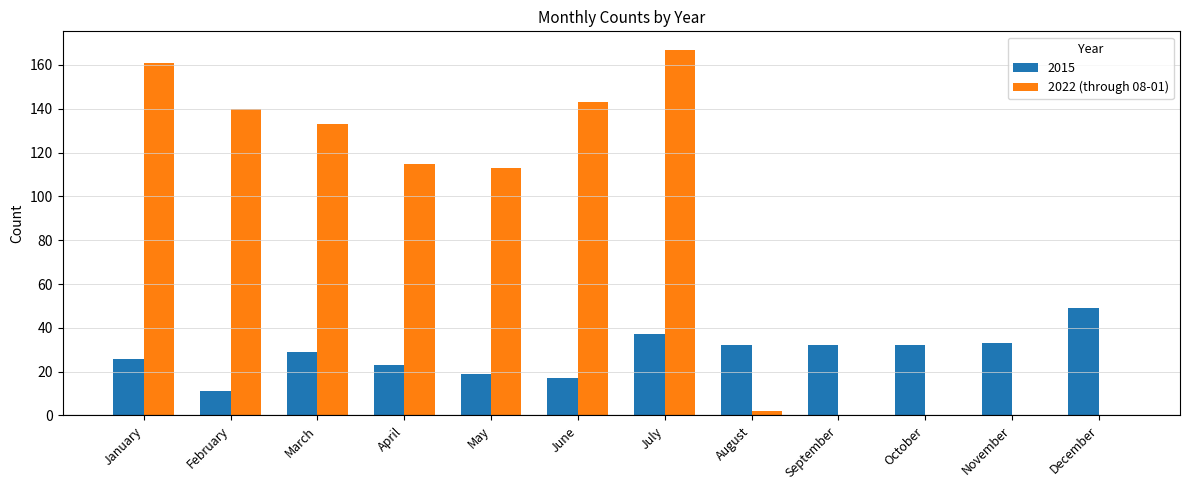

How many data points does each series have?

12